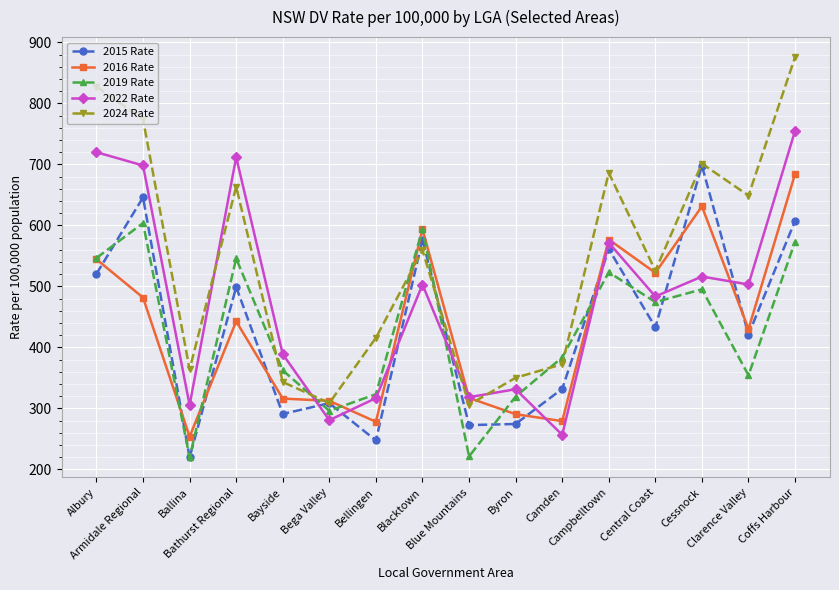

Rank the series at Bayside from lowest to highest value.

2015 Rate, 2016 Rate, 2024 Rate, 2019 Rate, 2022 Rate